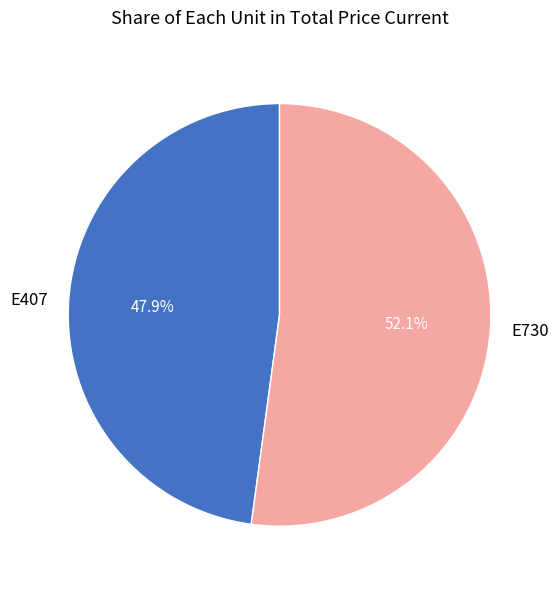

What is the smallest slice in the pie chart?

E407